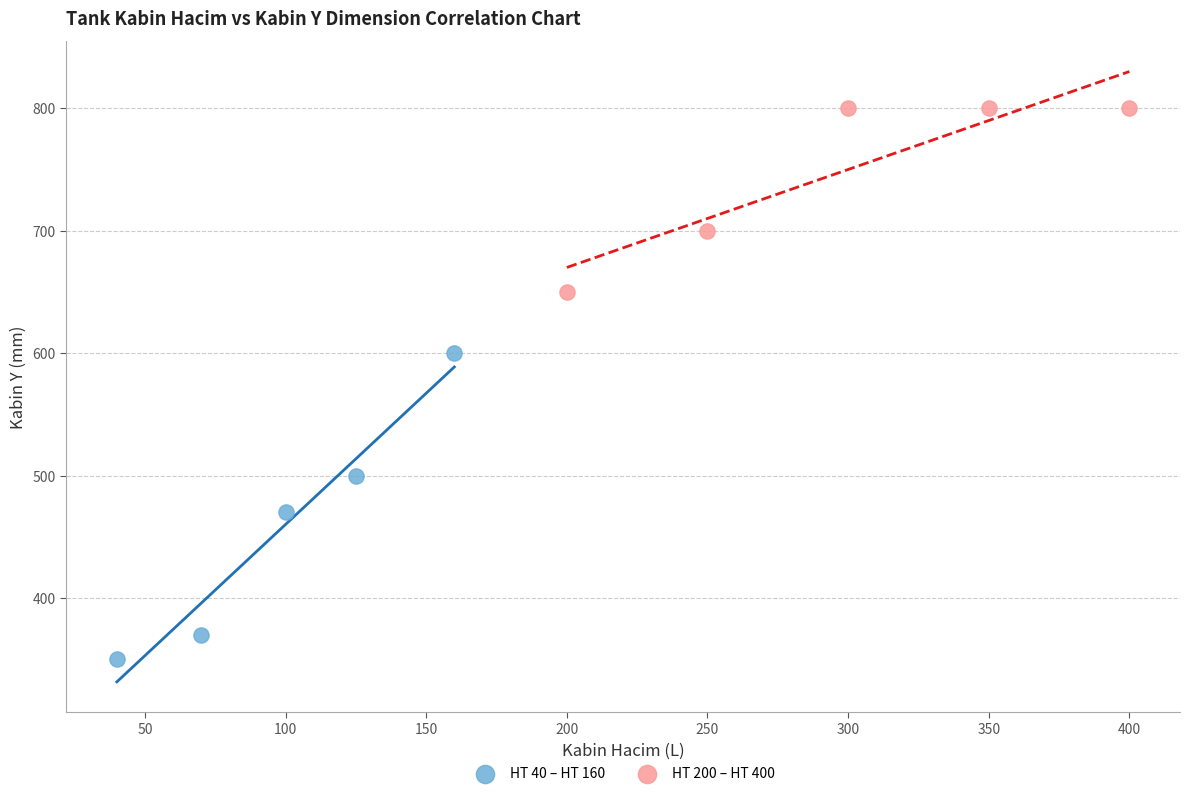

Which series has the widest spread of Y values?

HT 40 – HT 160